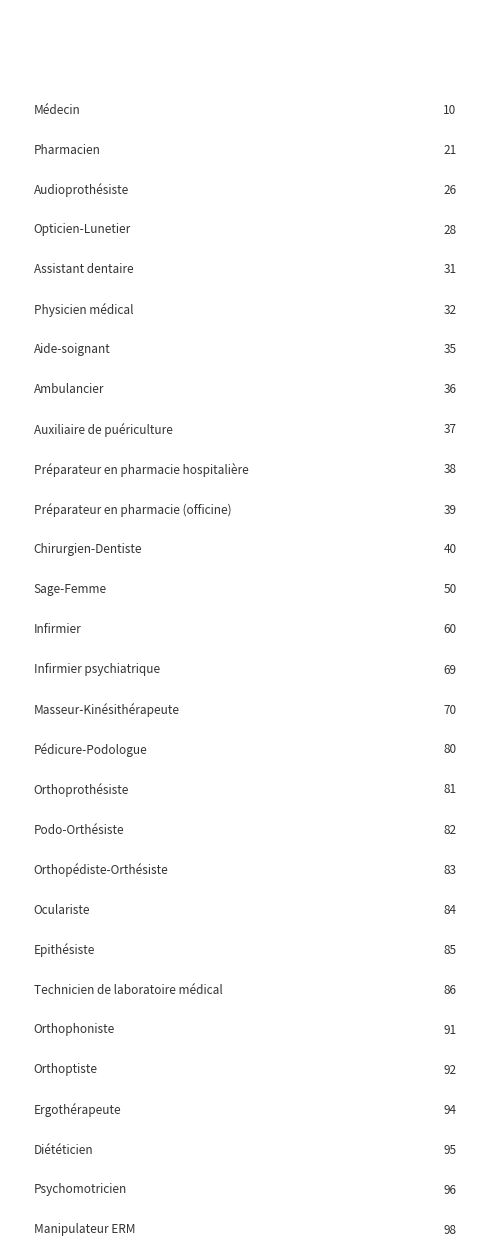

What is the sum of the values at Orthoprothésiste and Psychomotricien?

177